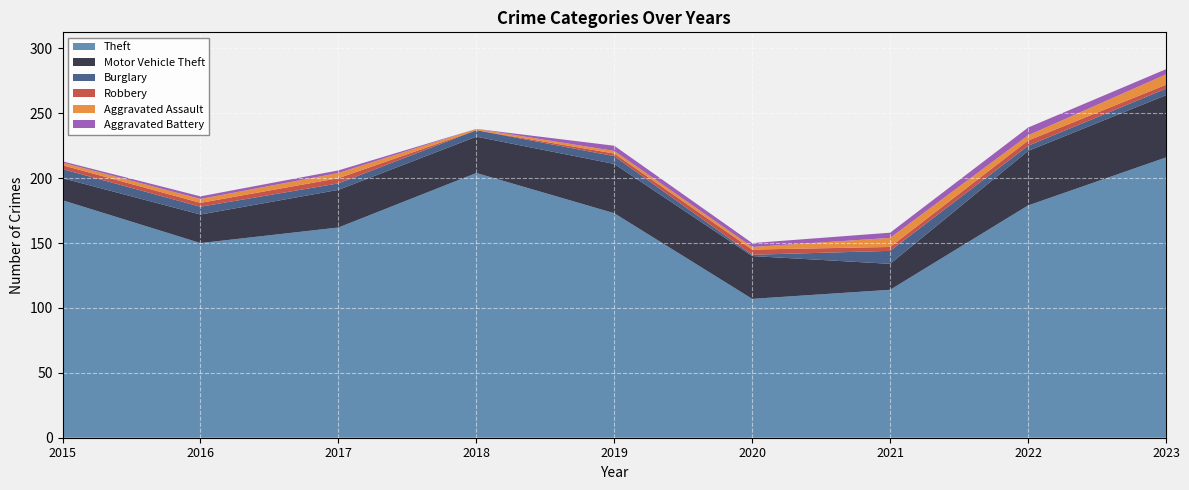

True or false: Theft and Burglary cross at least once.

False